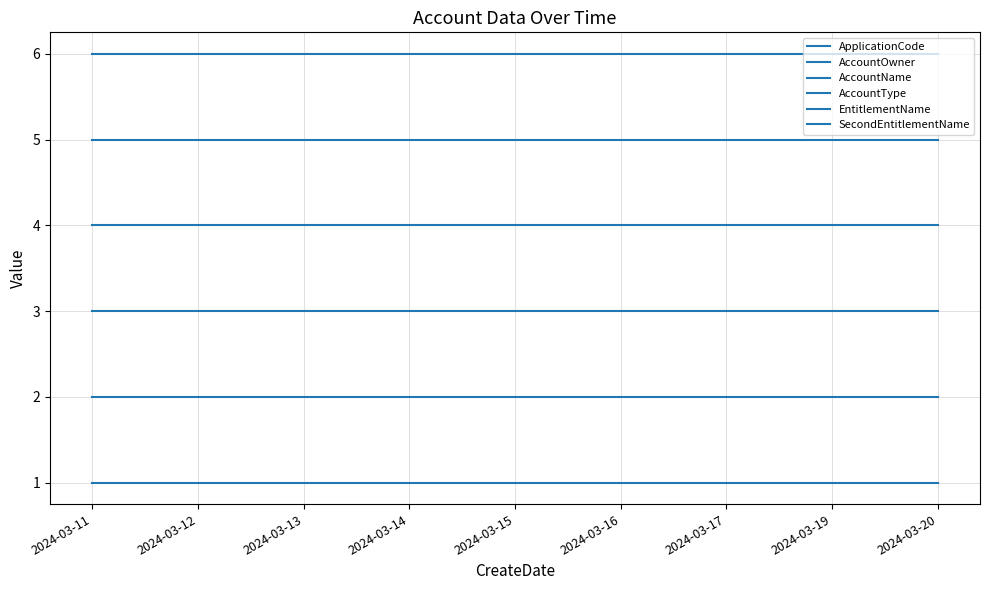

Does the chart display data point markers on the line(s)?

No